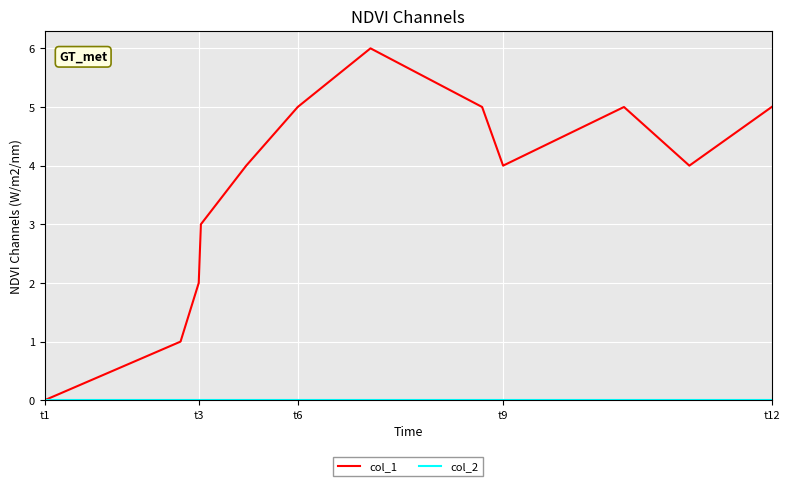

Which series has the widest spread of values?

col_1